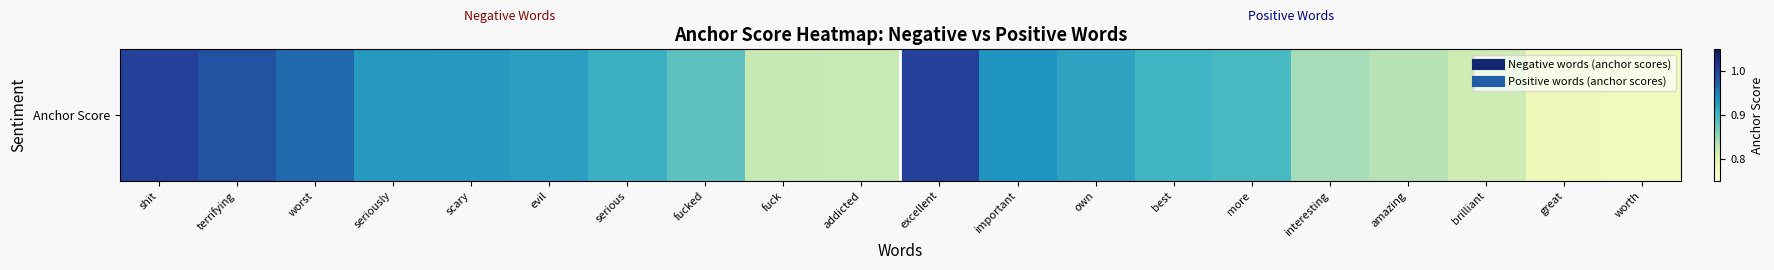

What is the change in value from evil to brilliant?

-0.1